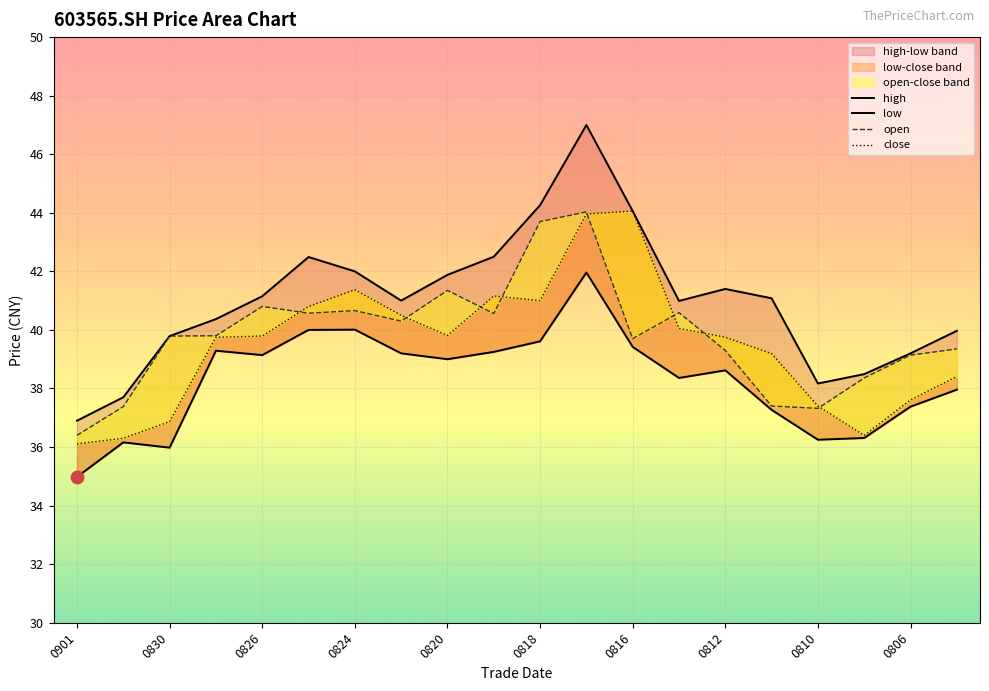

Is the value of high at 0818 greater than the value of open at 0818?

Yes